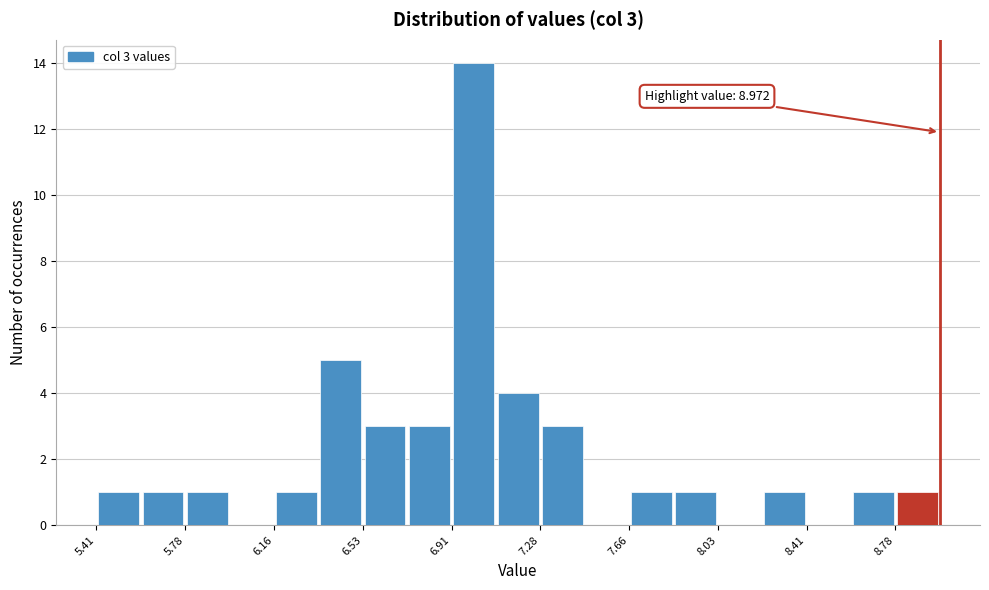

Around what value on the x-axis is the tallest bar? Give the approximate position of its centre, as read against the axis.

7.00